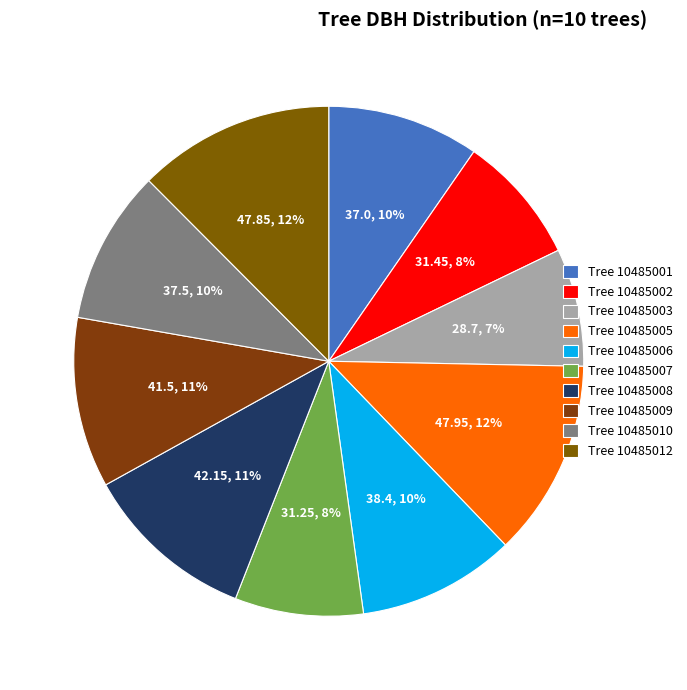

Count the number of slices in the pie.

10